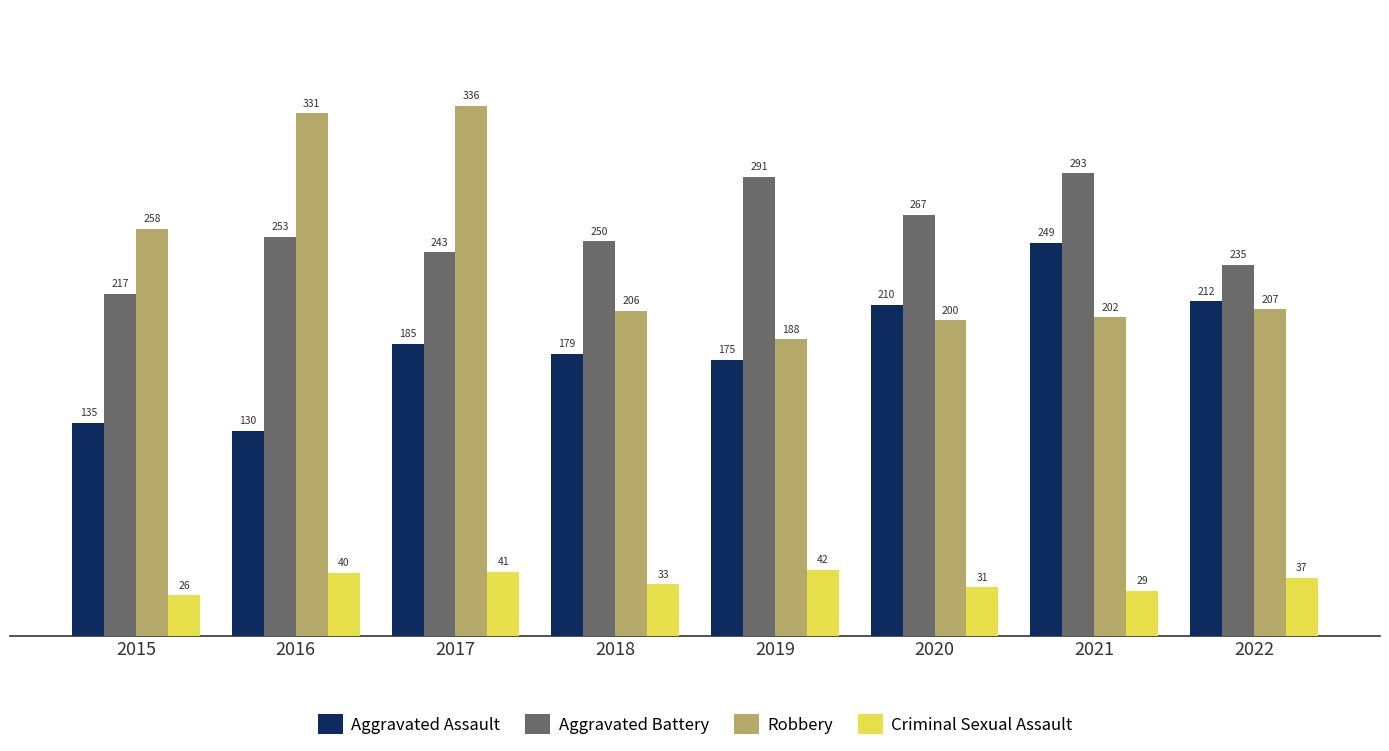

Rank the series at 2019 from highest to lowest value.

Aggravated Battery, Robbery, Aggravated Assault, Criminal Sexual Assault